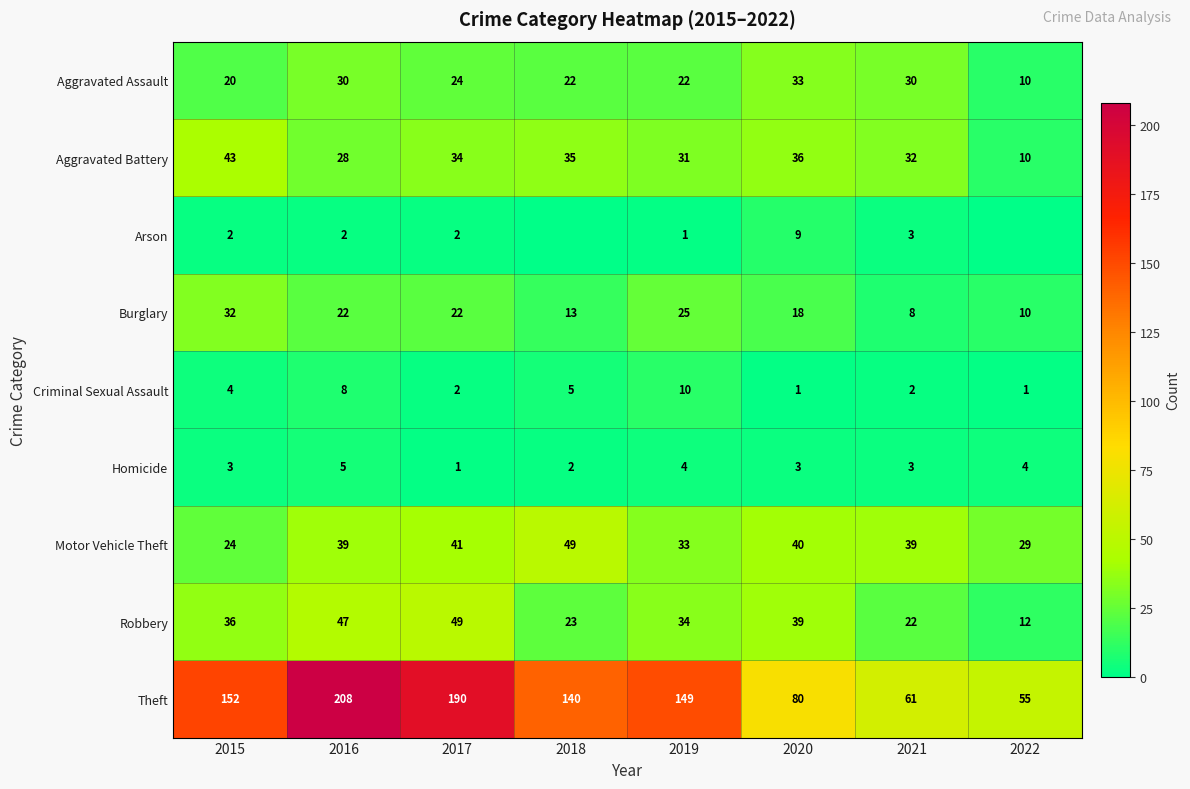

What is the sum of all Criminal Sexual Assault values?

33